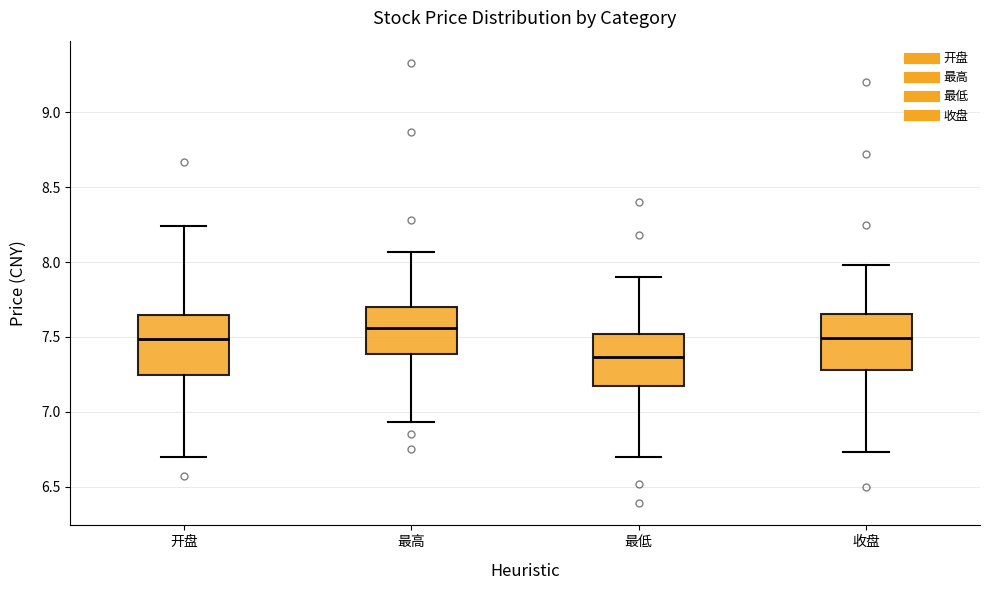

Reading left to right, transcribe this box plot: for each box, give where its median line is, the range the box spans, and where its two whiskers end, as read against the y-axis. The values are not printed on the chart, so give them approximately, as read against the axis.

开盘: median 7.50, box 7.25 to 7.65, whiskers 6.70 to 8.25
最高: median 7.55, box 7.40 to 7.70, whiskers 6.95 to 8.05
最低: median 7.35, box 7.20 to 7.50, whiskers 6.70 to 7.90
收盘: median 7.50, box 7.30 to 7.65, whiskers 6.75 to 8.00